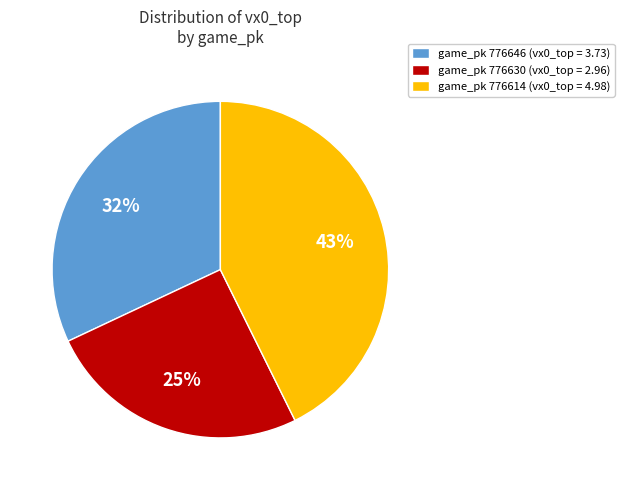

Does game_pk 776646 (vx0_top = 3.73) represent more than half of the total?

No